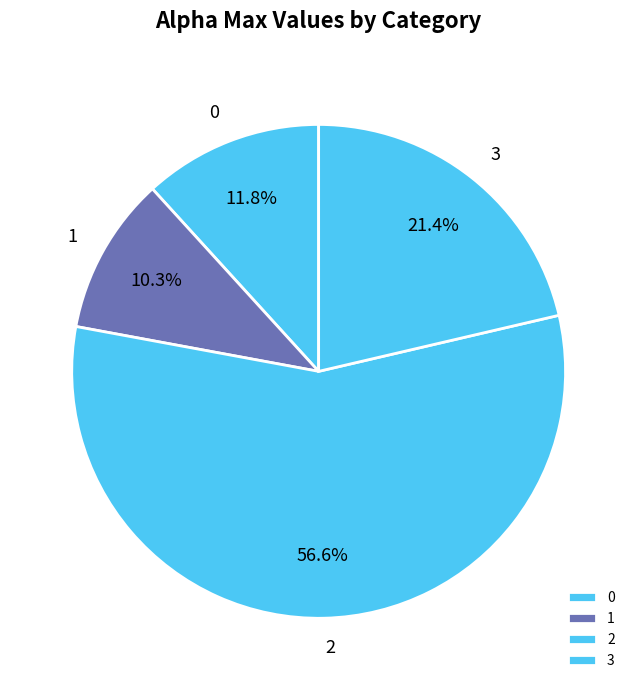

What percentage do 0 and 2 together represent?

68.3%